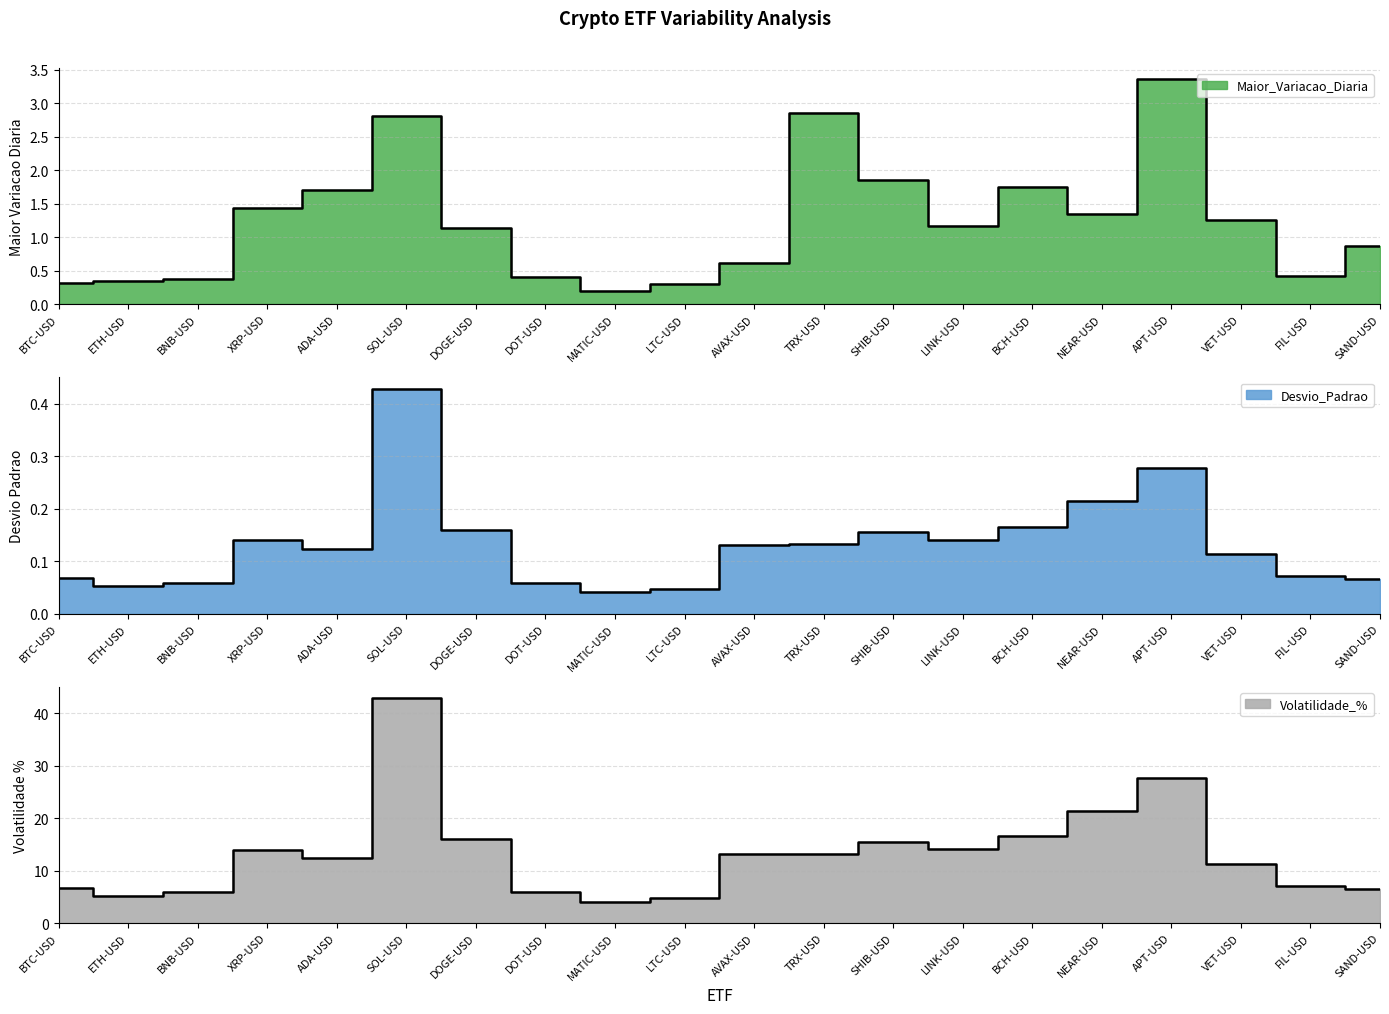

Reading right to left, what are all the values shown in this chart?

Maior_Variacao_Diaria: 0.9	0.4	1.3	3.4	1.3	1.8	1.2	1.9	2.9	0.6	0.3	0.2	0.4	1.1	2.8	1.7	1.4	0.4	0.3	0.3
Desvio_Padrao: 0.1	0.1	0.1	0.3	0.2	0.2	0.1	0.2	0.1	0.1	0.0	0.0	0.1	0.2	0.4	0.1	0.1	0.1	0.1	0.1
Volatilidade_%: 6.6	7.1	11.3	27.7	21.4	16.5	14.1	15.5	13.2	13.1	4.8	4.1	5.9	16.0	42.8	12.3	14.0	5.9	5.2	6.8